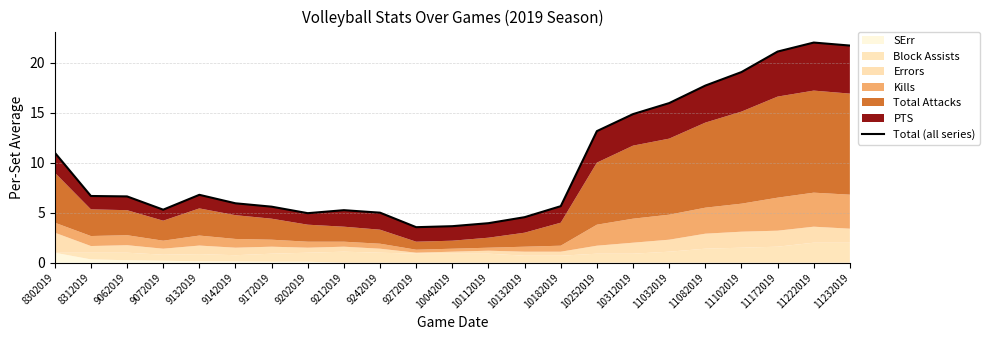

Which has a higher value, 9072019 or 10042019?

9072019